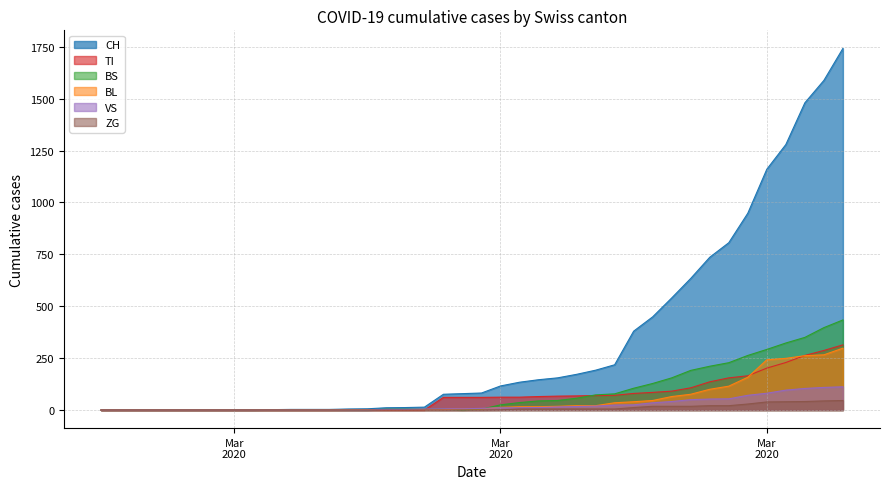

What are all the series names shown in the legend?

CH, TI, BS, BL, VS, ZG